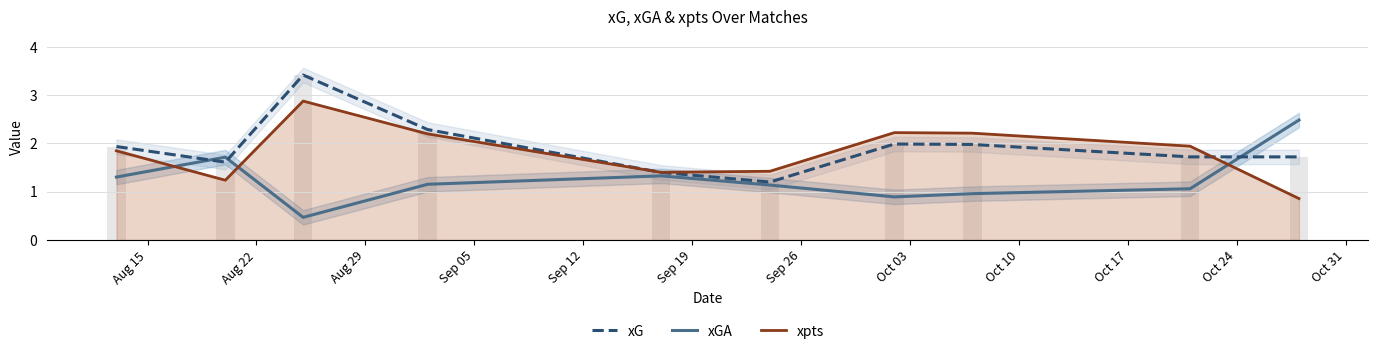

Rank the series at Sep 26 from highest to lowest value.

xpts, xG, xGA